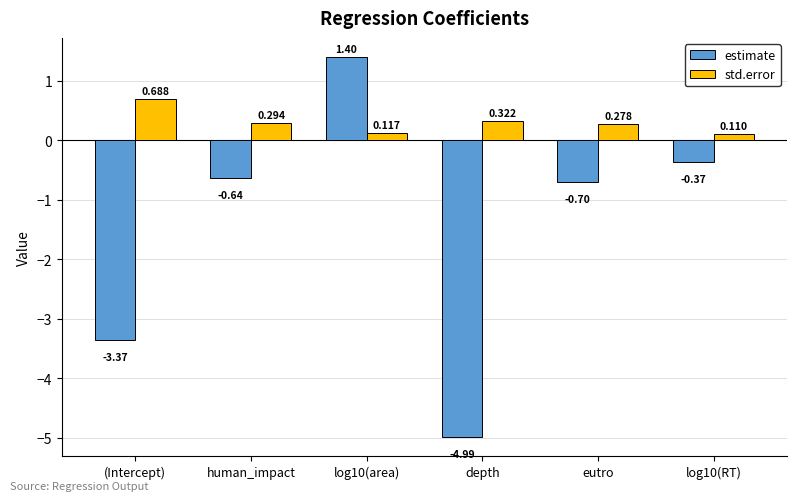

Is it true that estimate equals -5.1 at (Intercept)?

False